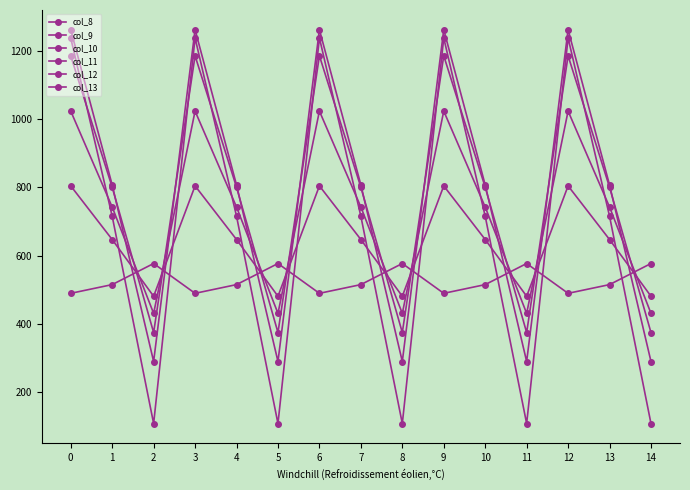

What is the maximum value for col_11?

1185.2